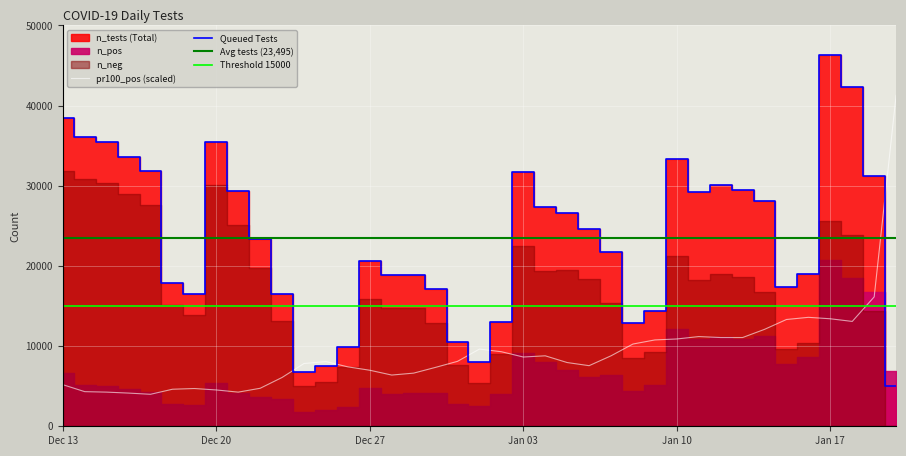

Reading right to left, list all the values displayed in this chart.

n_tests: 4997	31170	42312	46366	19020	17352	28089	29469	30107	29183	33377	14406	12943	21719	24600	26568	27341	31674	13062	8033	10475	17129	18882	18821	20619	9843	7528	6825	16487	23379	29302	35430	16541	17895	31852	33610	35400	36070	38446
pr100_pos: 41280	16140	13080	13410	13590	13320	12090	11070	11070	11190	10890	10770	10260	8790	7560	7950	8790	8640	9300	9630	8100	7350	6630	6390	6990	7410	8070	7830	6090	4740	4260	4530	4710	4620	3990	4140	4260	4320	5190